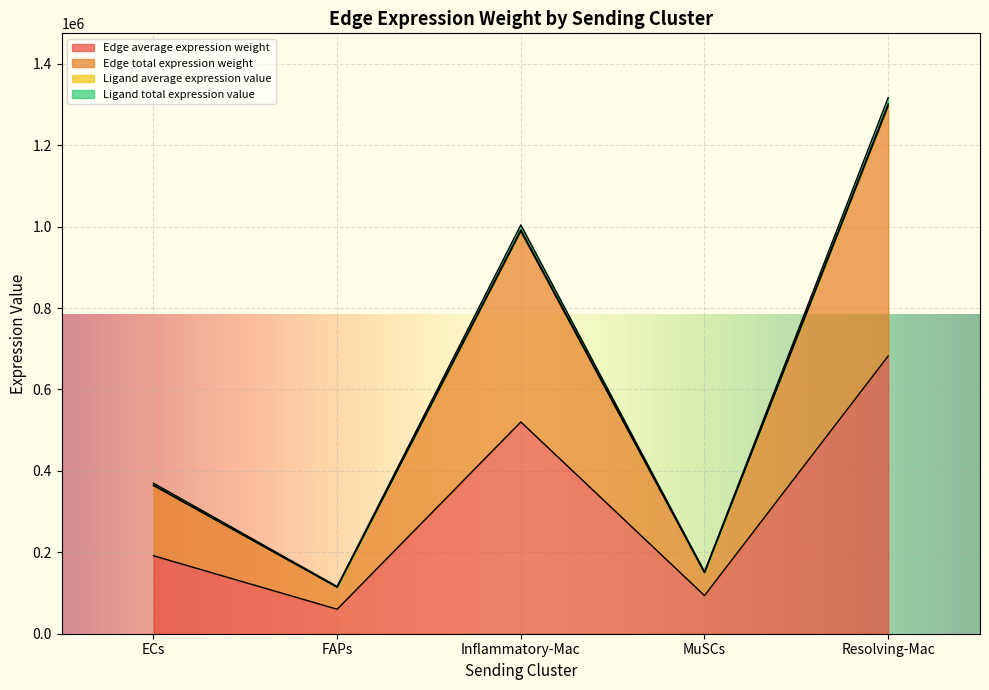

In Ligand average expression value, how many points are lower than both neighbors (excluding endpoints)?

2